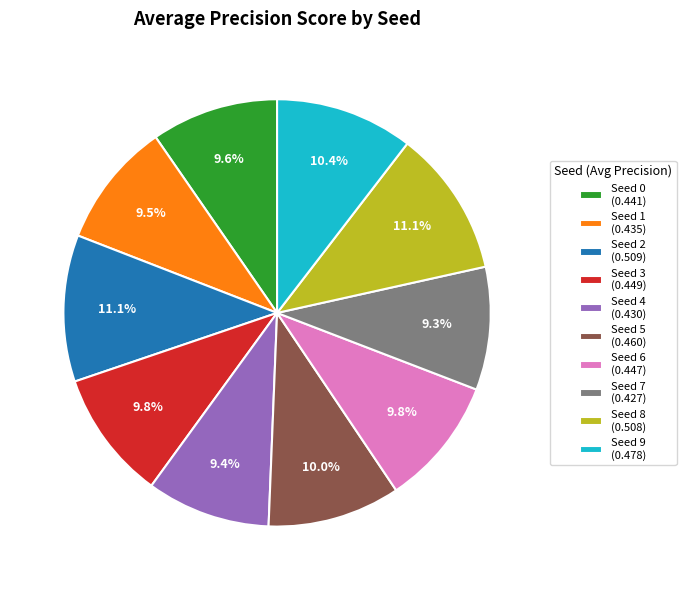

Is there any slice that represents more than half of the pie?

No